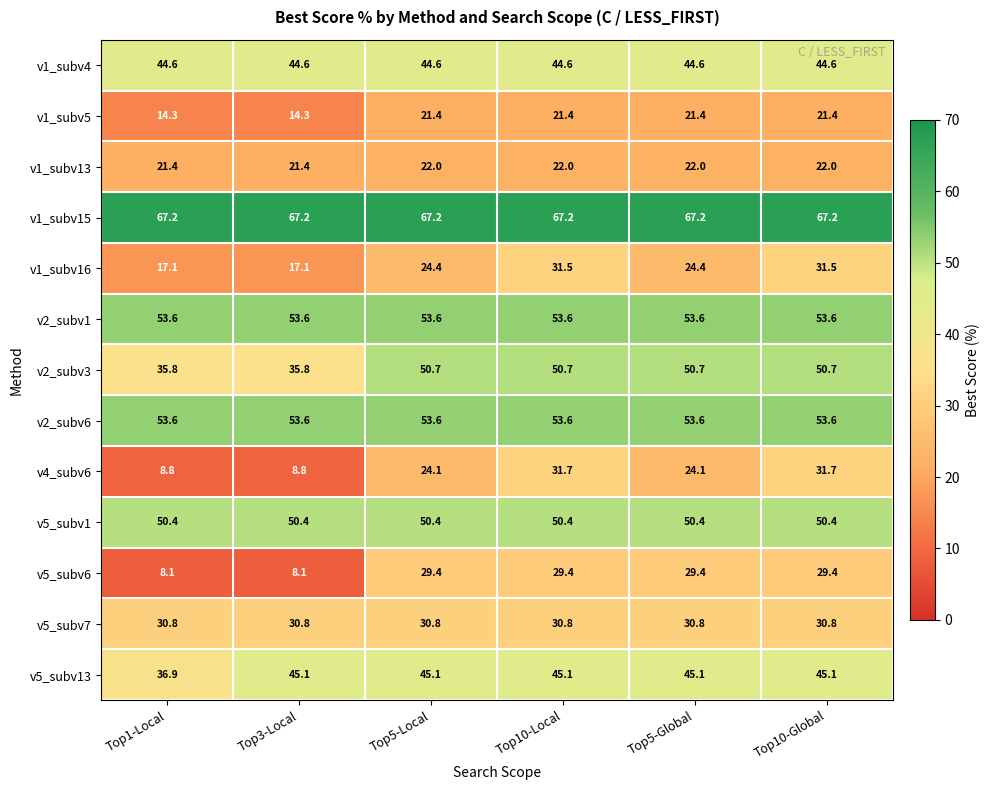

What is the sum of all v5_subv7 values?

184.8